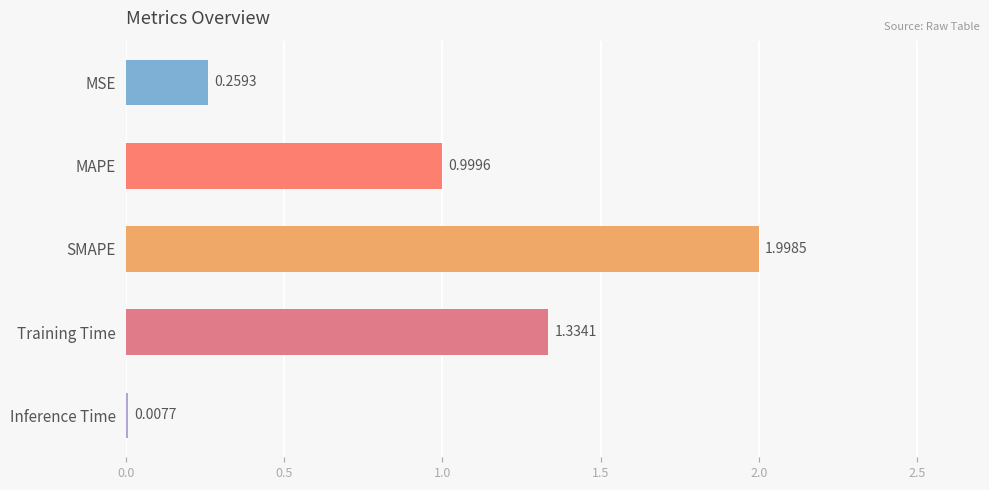

At which category does the chart reach its peak across all series?

SMAPE